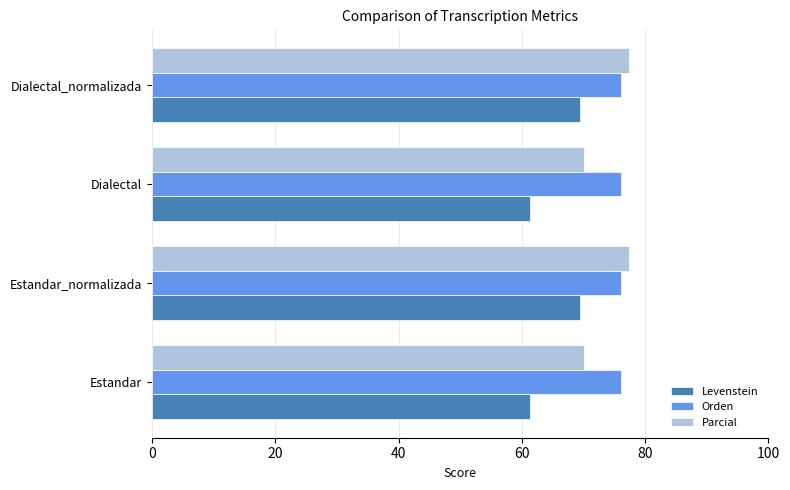

Rank the series by their maximum value, from lowest to highest.

Levenstein, Orden, Parcial